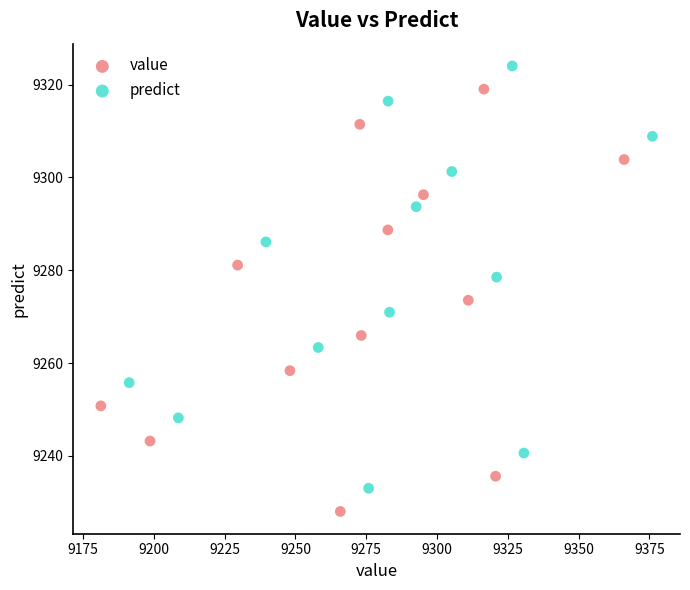

Which series reaches the minimum Y coordinate?

value